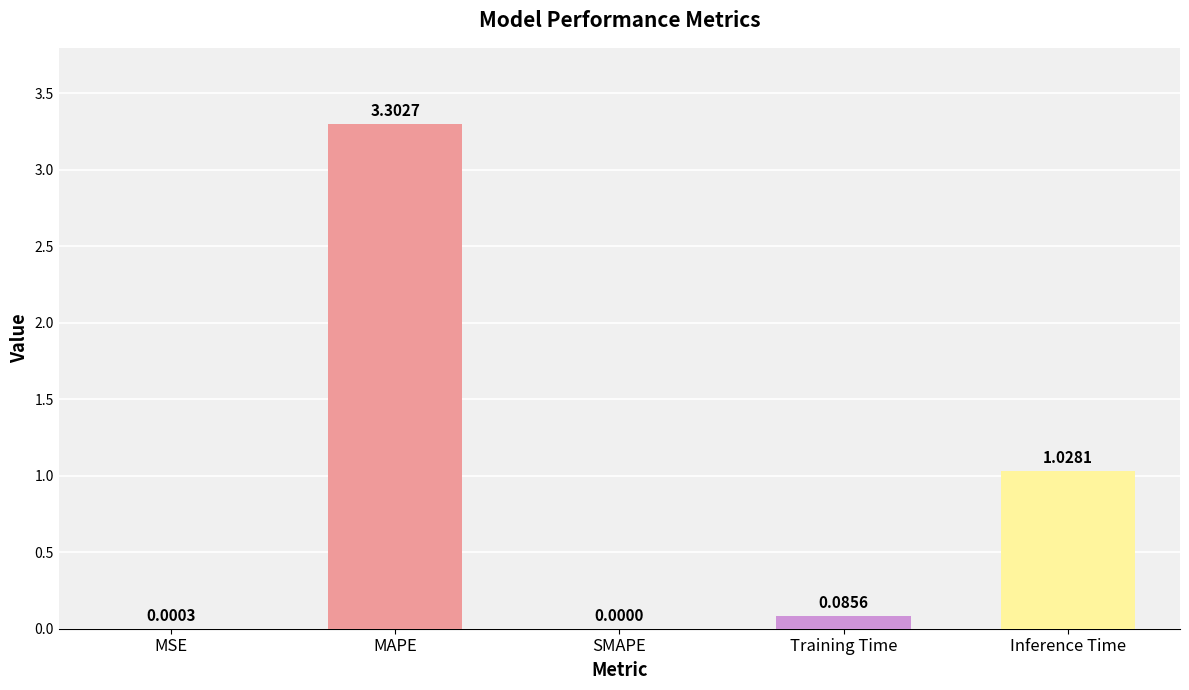

Are the bars horizontal?

No